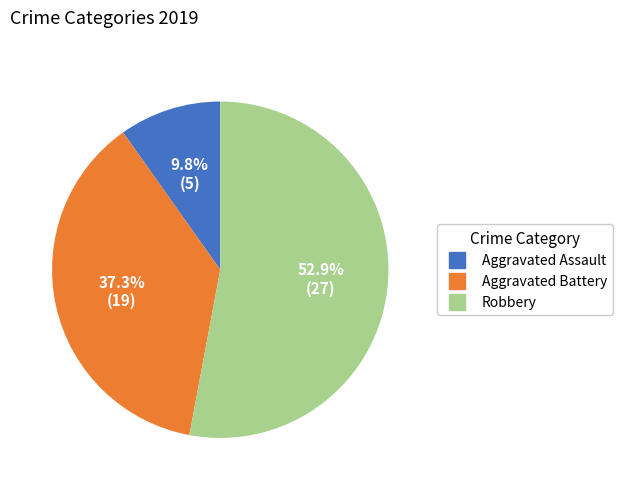

Which has a higher value, Robbery or Aggravated Battery?

Robbery